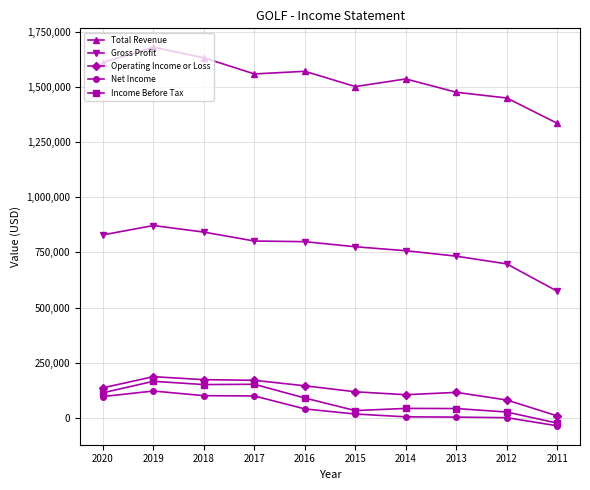

How many values in the Income Before Tax series are below 89200?

5